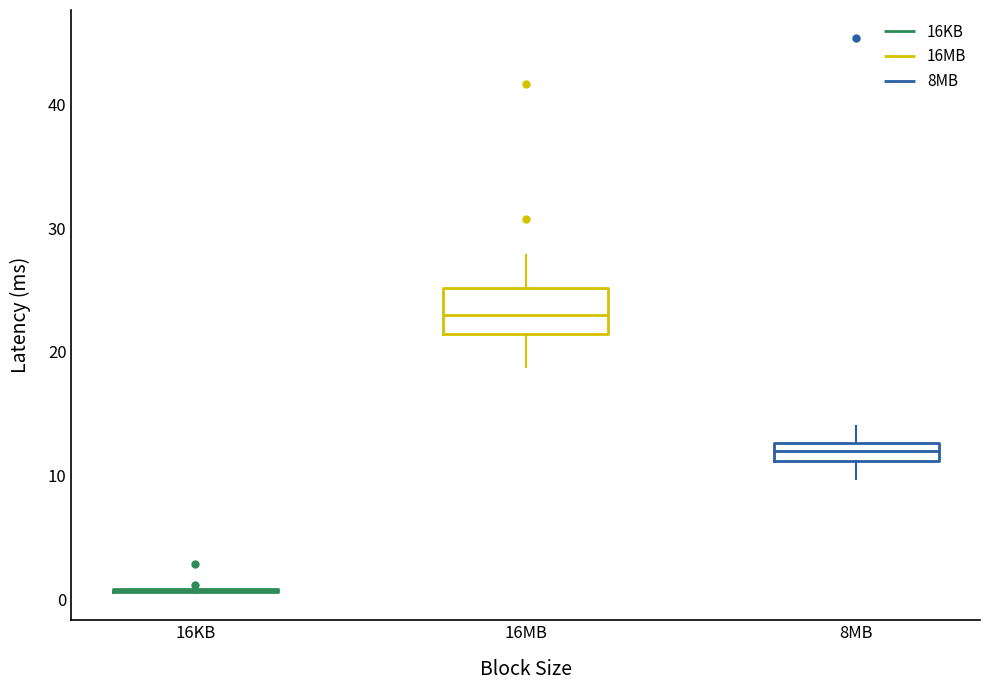

Where is the lower edge of the box for 8MB on the y-axis? The values are not printed on the chart, so give them approximately, as read against the axis.

11